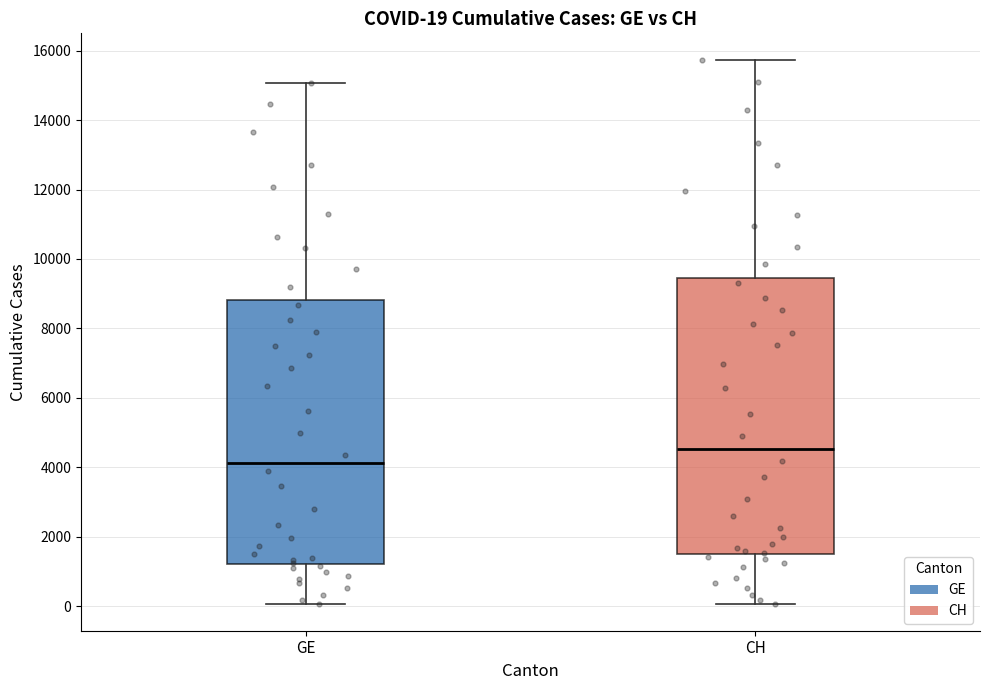

Comparing the boxes themselves (not the whiskers), which one is the tallest?

CH